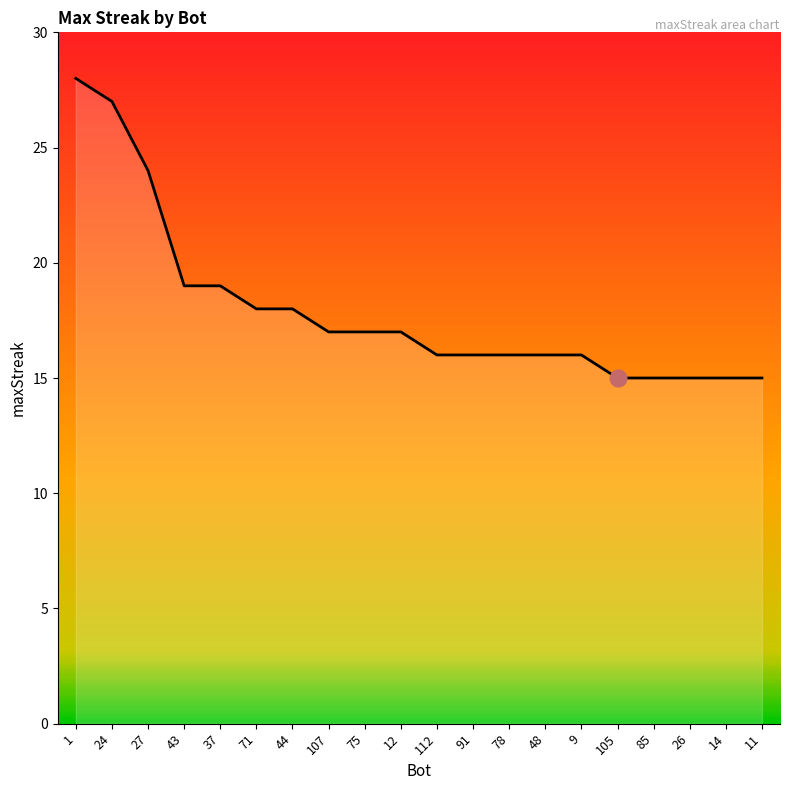

Which has a higher value, 105 or 9?

9